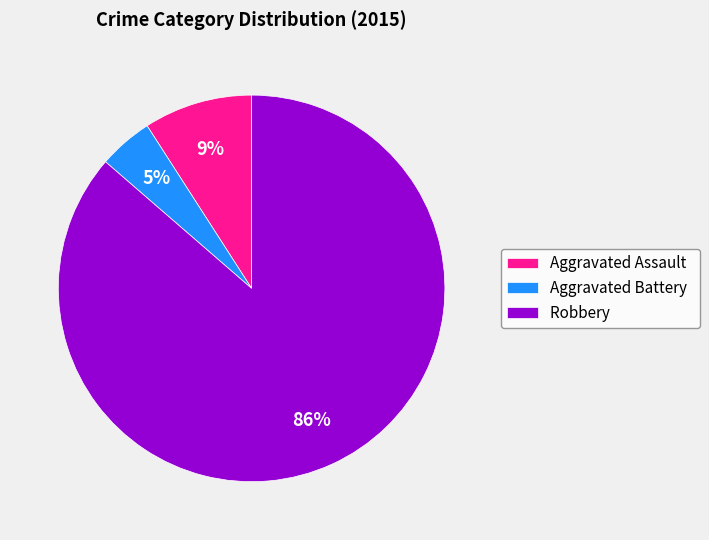

Does any single category account for the majority?

Yes